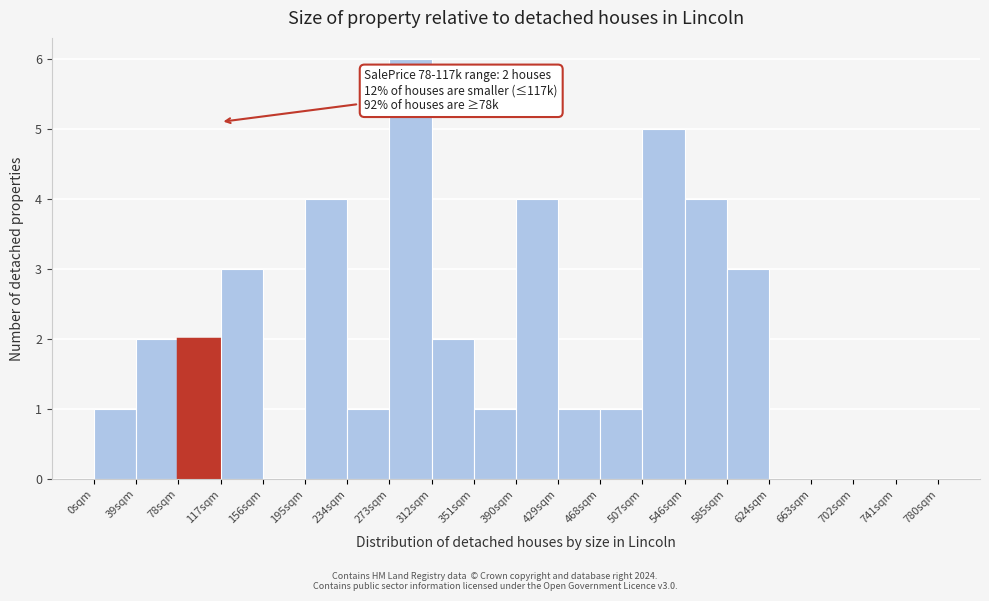

Over which range of the x-axis is the bar tallest?

273 to 312